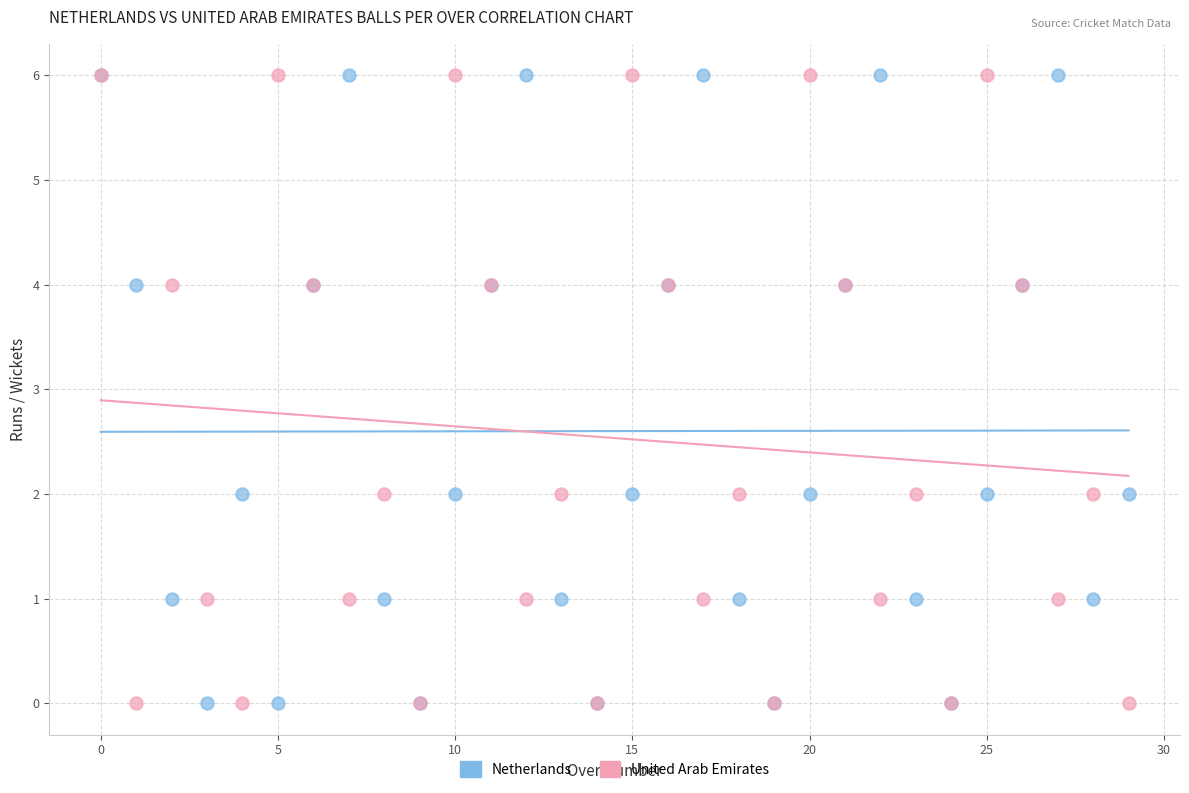

What are all the series names shown in the legend?

Netherlands, United Arab Emirates